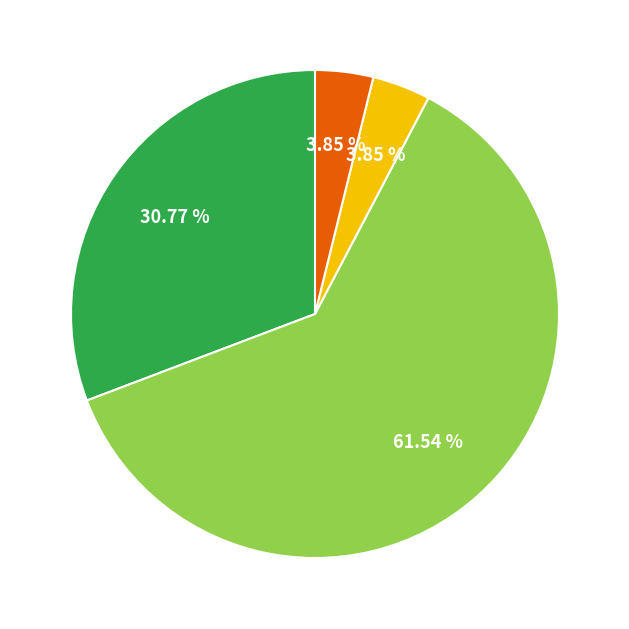

How many slices are in this pie chart?

4